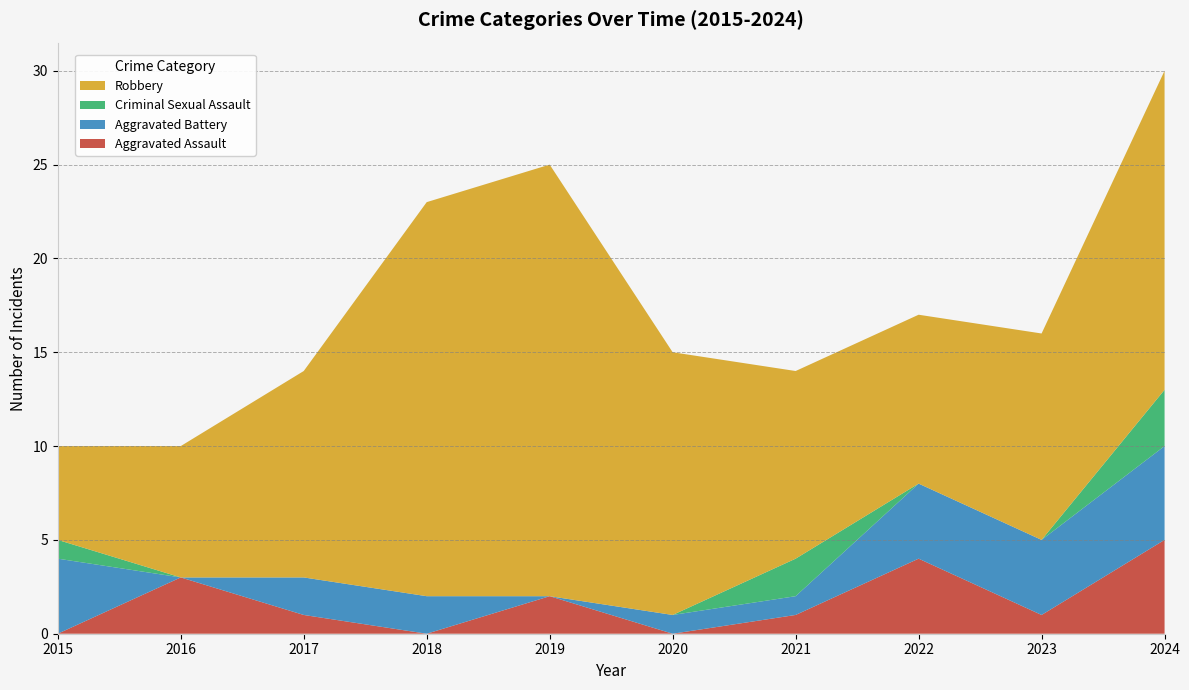

Reading left to right, what are all the values shown in this chart?

Aggravated Assault: 0	3	1	0	2	0	1	4	1	5
Aggravated Battery: 4	0	2	2	0	1	1	4	4	5
Criminal Sexual Assault: 1	0	0	0	0	0	2	0	0	3
Robbery: 5	7	11	21	23	14	10	9	11	17